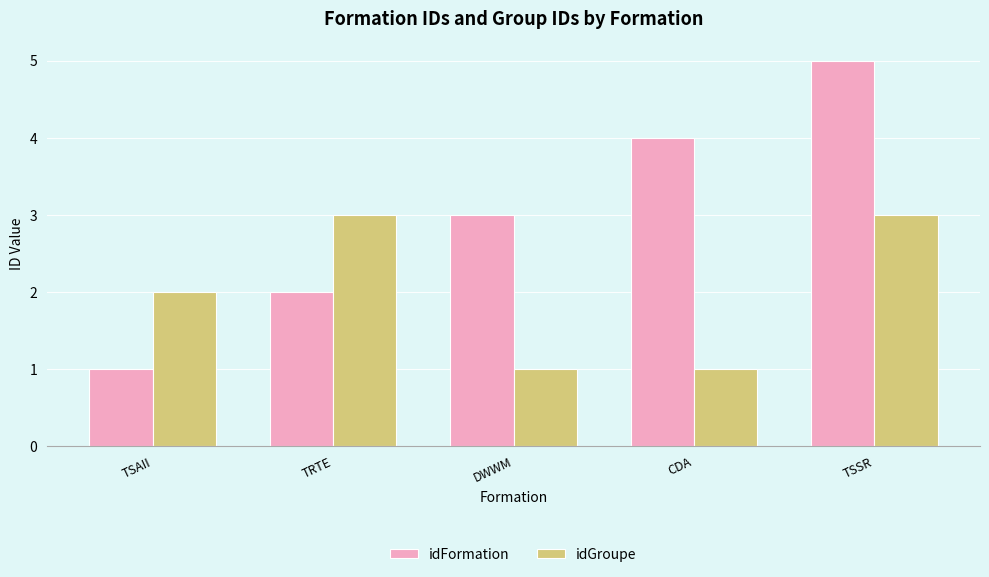

Reading left to right, what are all the values shown in this chart?

idFormation: TSAII=1	TRTE=2	DWWM=3	CDA=4	TSSR=5
idGroupe: TSAII=2	TRTE=3	DWWM=1	CDA=1	TSSR=3